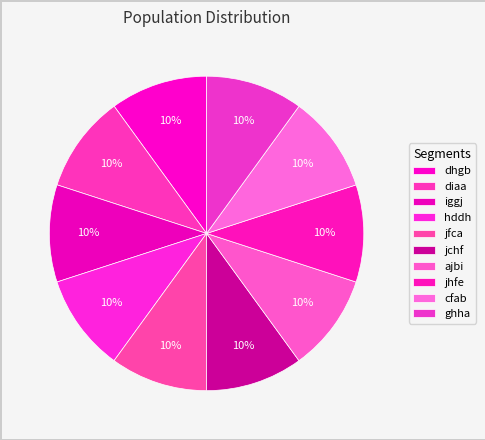

What is the largest slice in the pie chart?

jfca